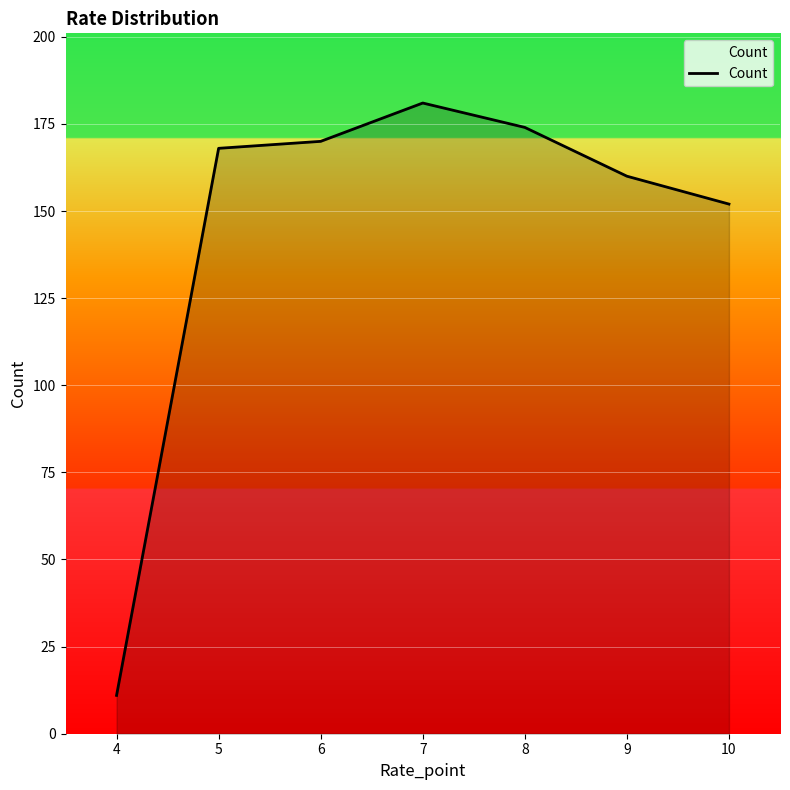

True or false: the data has more than 2 interior local peaks.

False